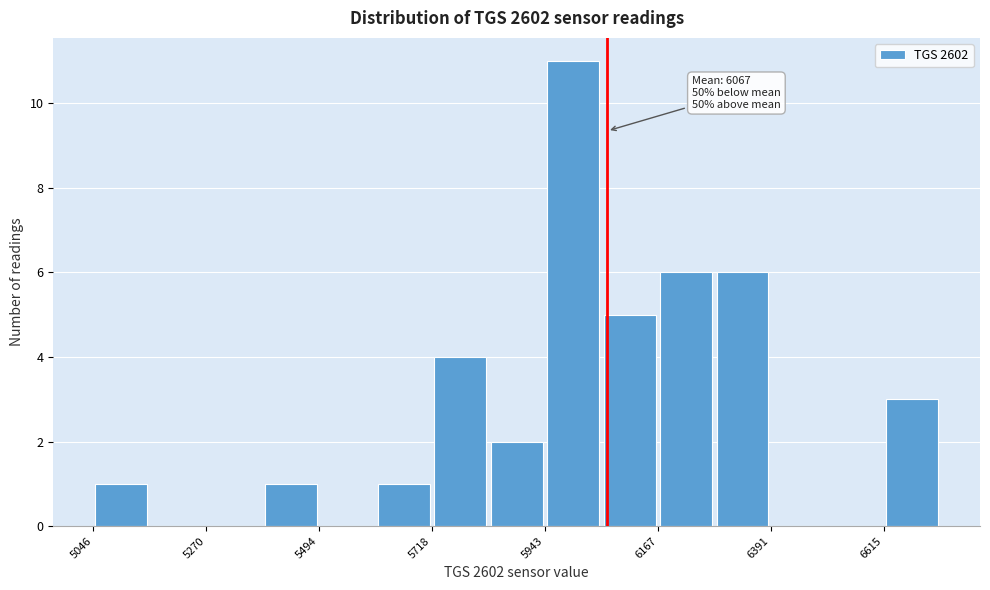

Read against the x-axis, roughly where is the centre of the tallest bar?

6000